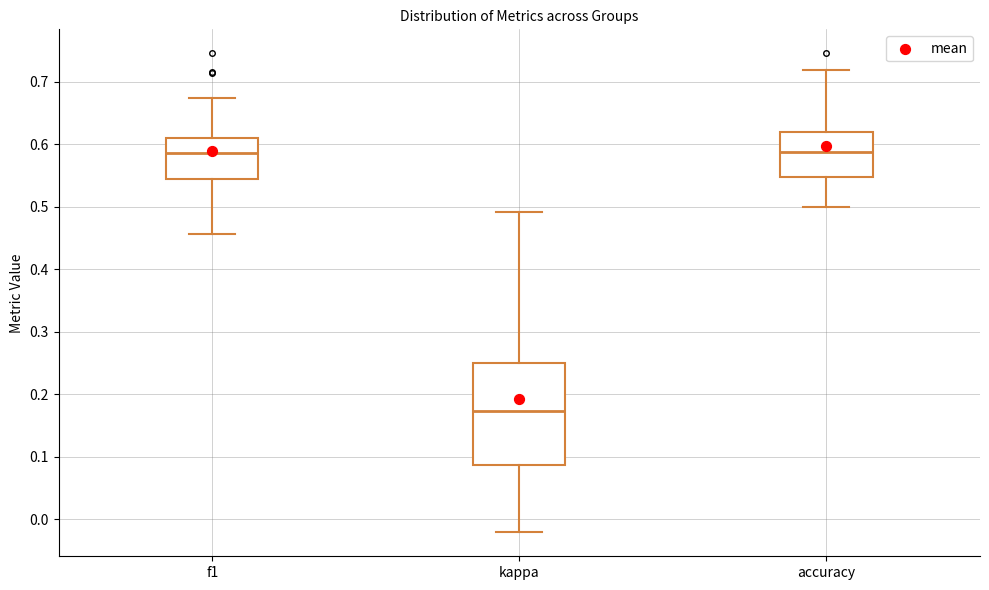

Reading left to right, read every box against the y-axis: the position of its median line, the range the box covers, and the ends of its whiskers. The values are not printed on the chart, so give them approximately, as read against the axis.

f1: median 0.59, box 0.54 to 0.61, whiskers 0.46 to 0.67
kappa: median 0.17, box 0.09 to 0.25, whiskers -0.02 to 0.49
accuracy: median 0.59, box 0.55 to 0.62, whiskers 0.50 to 0.72